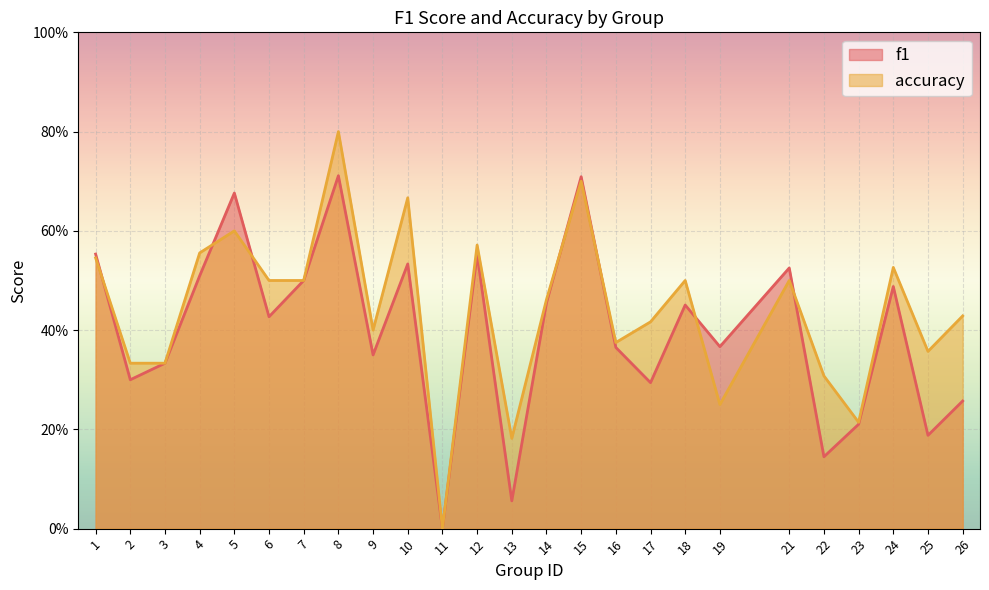

List the series in order of their peak value, highest first.

accuracy, f1